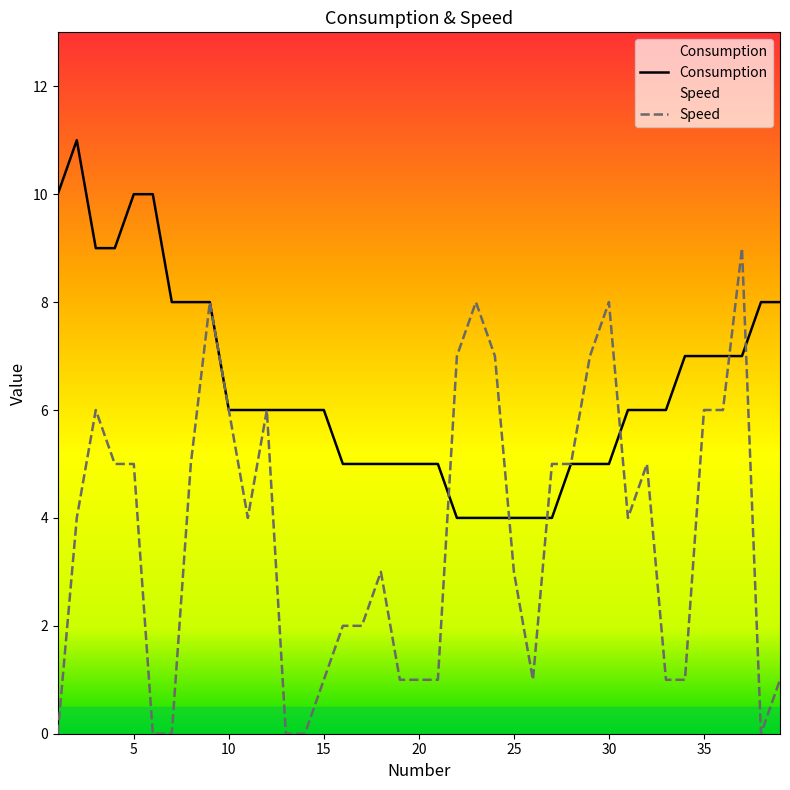

Count the number of data series in this chart.

2